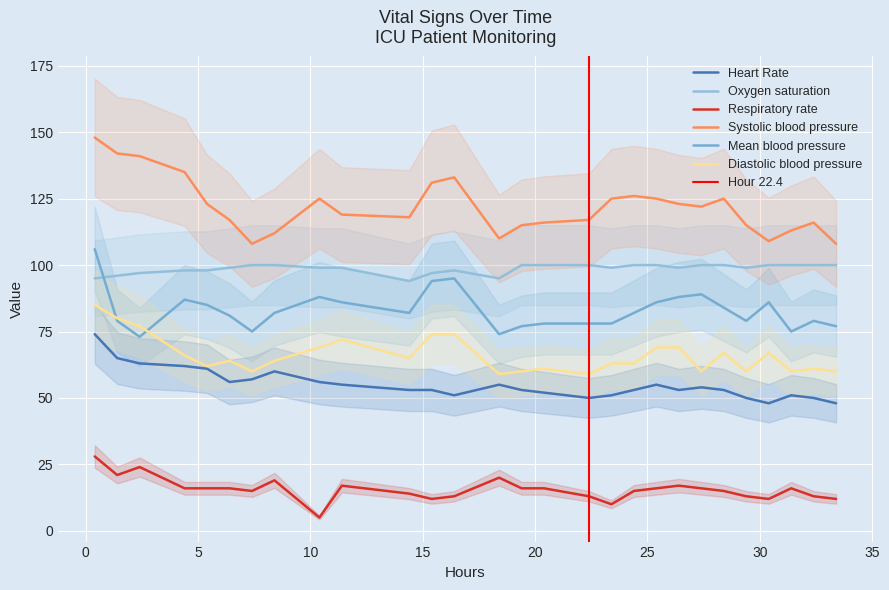

What is the sum of all Mean blood pressure values?

2323